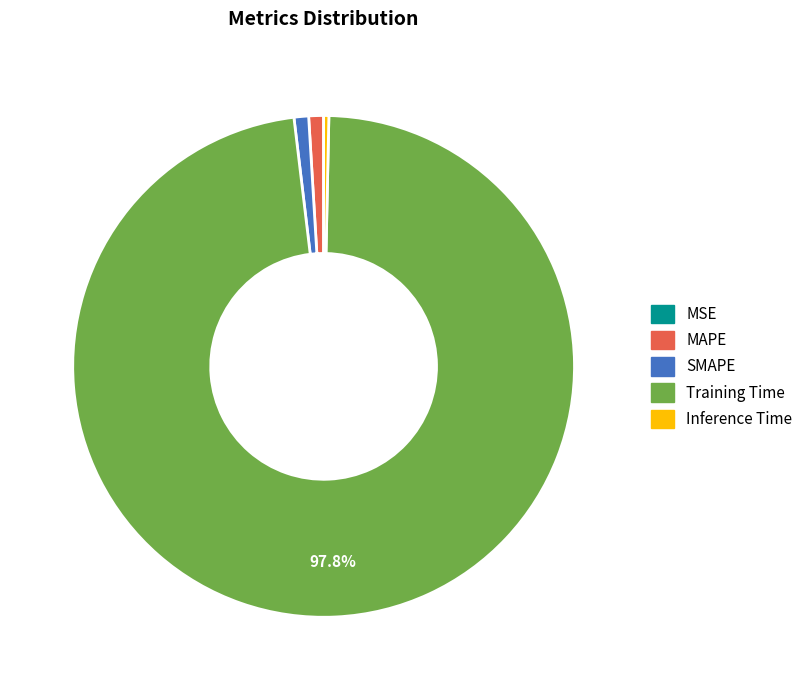

Which has a higher value, SMAPE or Training Time?

Training Time